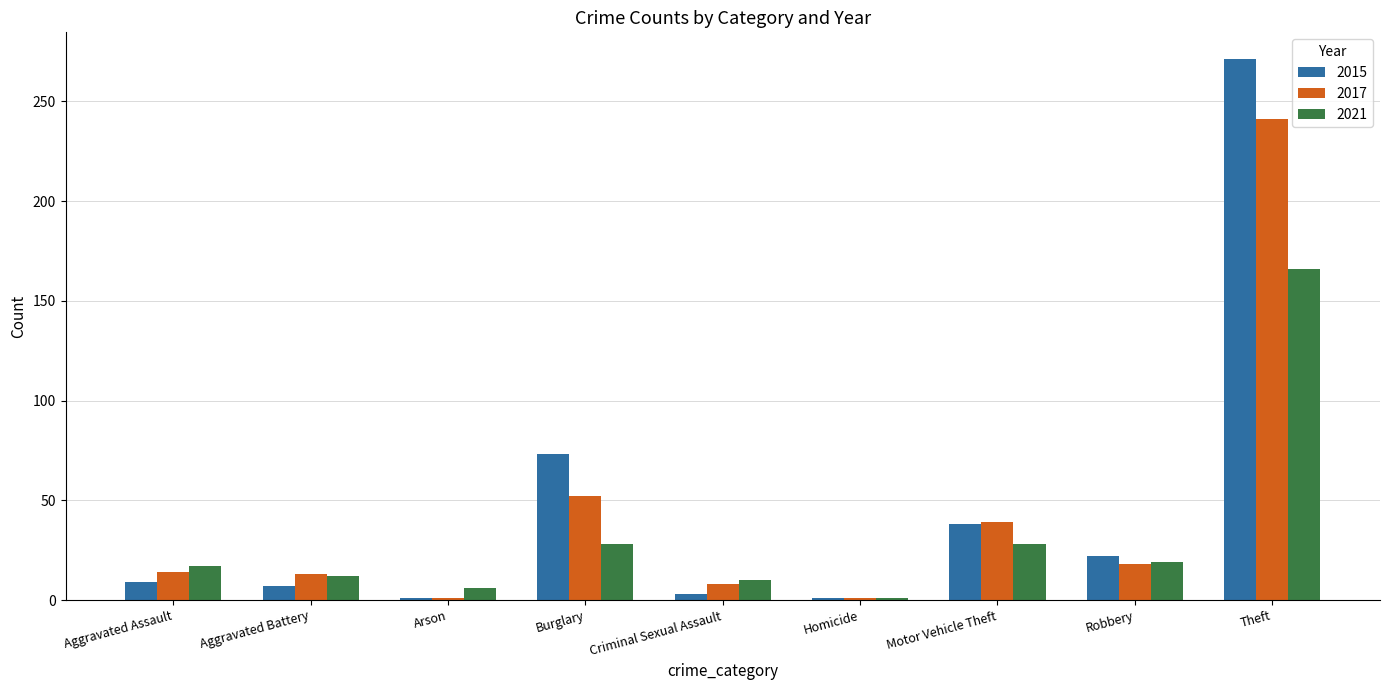

What position from the right is Aggravated Assault?

9